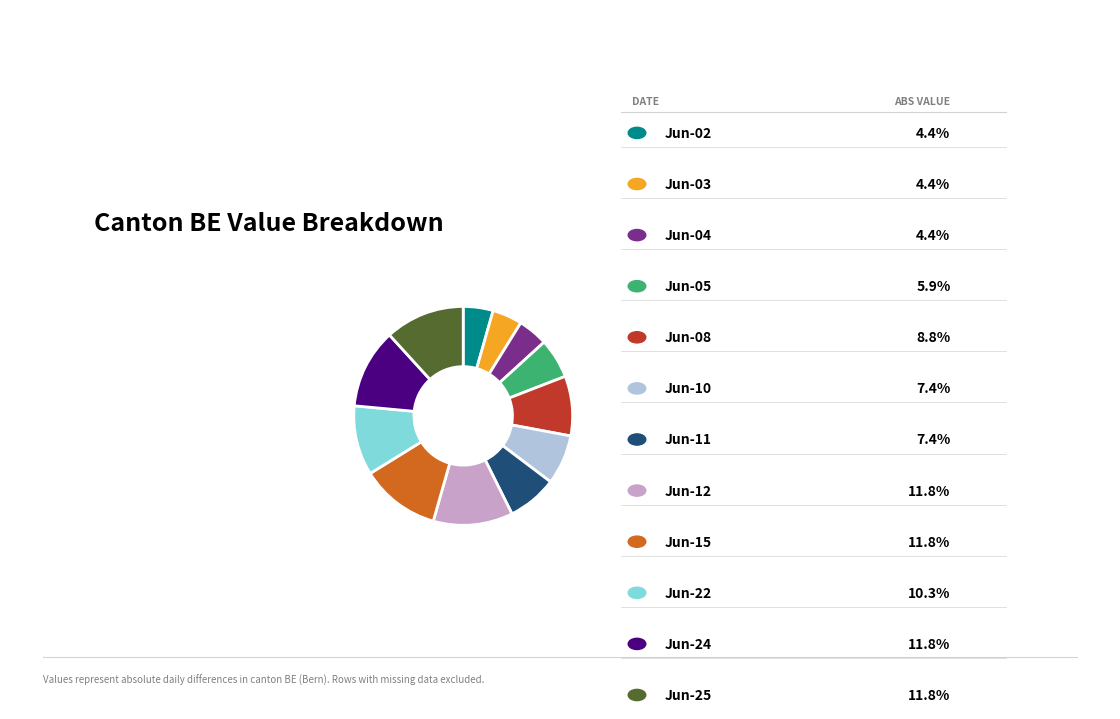

Is there a majority slice in this chart?

No